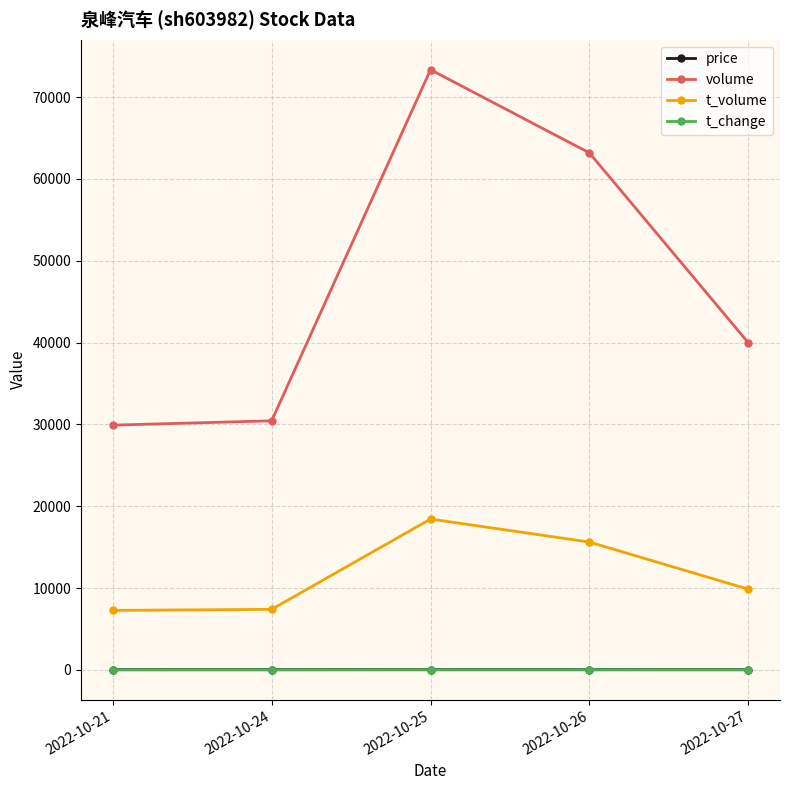

What is the difference between the highest and lowest values at 2022-10-26?

63183.3